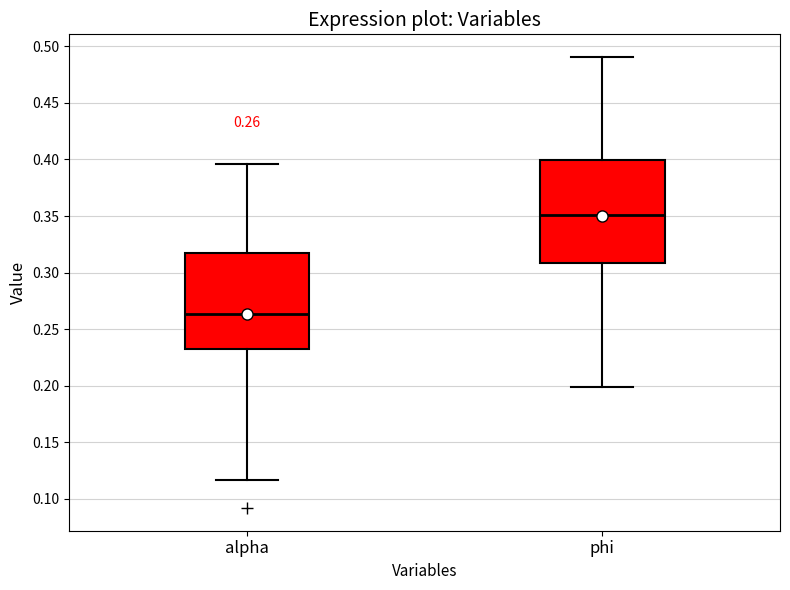

Which box's median line is the highest?

phi